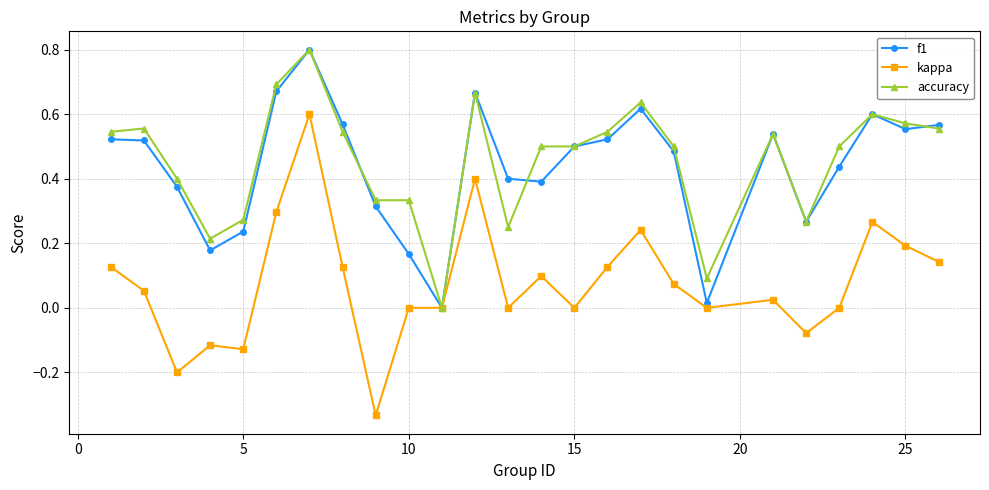

True or false: kappa has more than 2 points higher than both neighbors.

True